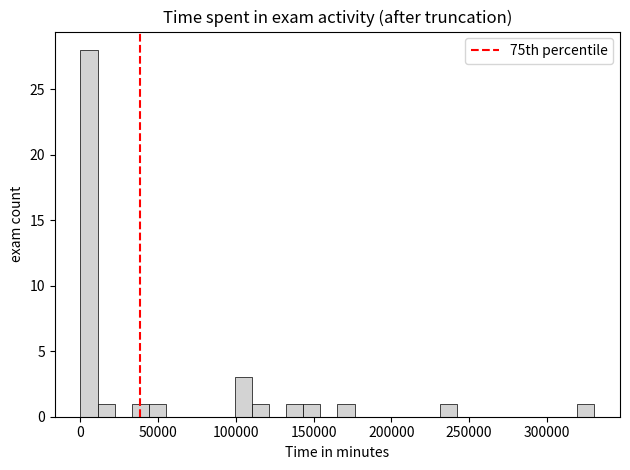

Read against the x-axis, roughly where is the centre of the tallest bar?

5000